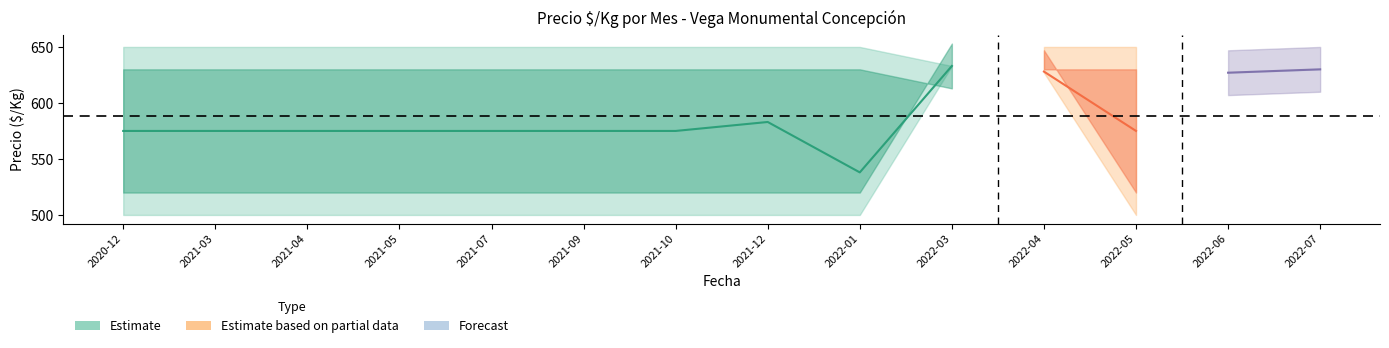

At which category does Vol_high reach its first local valley?

2022-03